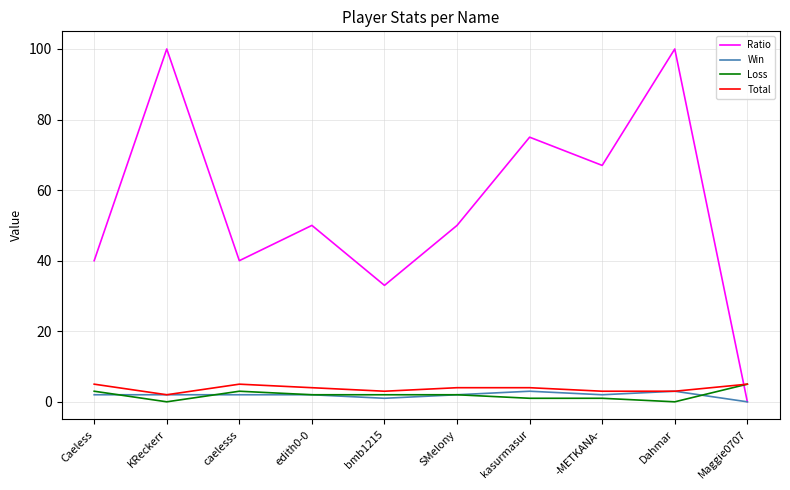

Reading left to right, extract all data points from this chart.

Ratio: Caeless=40	KReckerr=100	caelesss=40	edith0-0=50	bmb1215=33	SMelony=50	kasurmasur=75	-METKANA-=67	Dahmar=100	Maggie0707=0
Win: Caeless=2	KReckerr=2	caelesss=2	edith0-0=2	bmb1215=1	SMelony=2	kasurmasur=3	-METKANA-=2	Dahmar=3	Maggie0707=0
Loss: Caeless=3	KReckerr=0	caelesss=3	edith0-0=2	bmb1215=2	SMelony=2	kasurmasur=1	-METKANA-=1	Dahmar=0	Maggie0707=5
Total: Caeless=5	KReckerr=2	caelesss=5	edith0-0=4	bmb1215=3	SMelony=4	kasurmasur=4	-METKANA-=3	Dahmar=3	Maggie0707=5